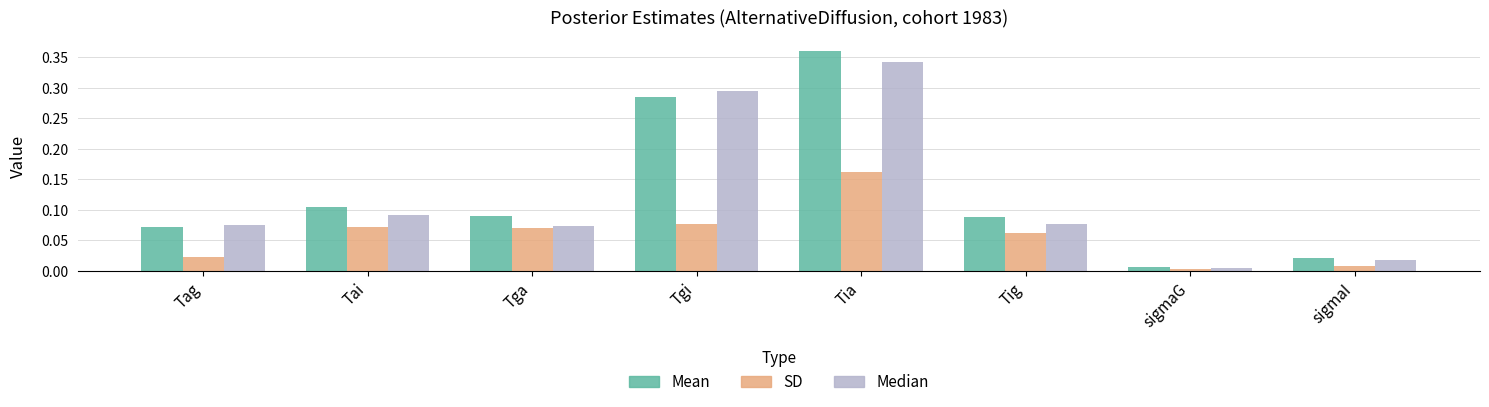

Is the value of SD at Tag greater than the value of Mean at sigmaG?

Yes